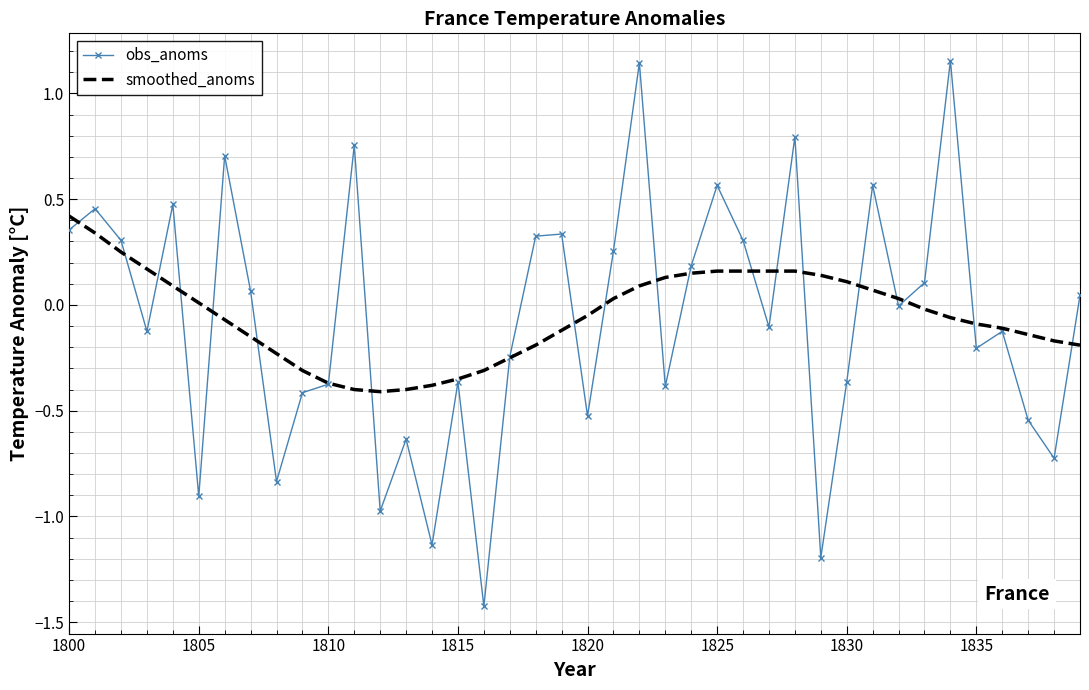

List the series in order of their peak value, highest first.

obs_anoms, smoothed_anoms